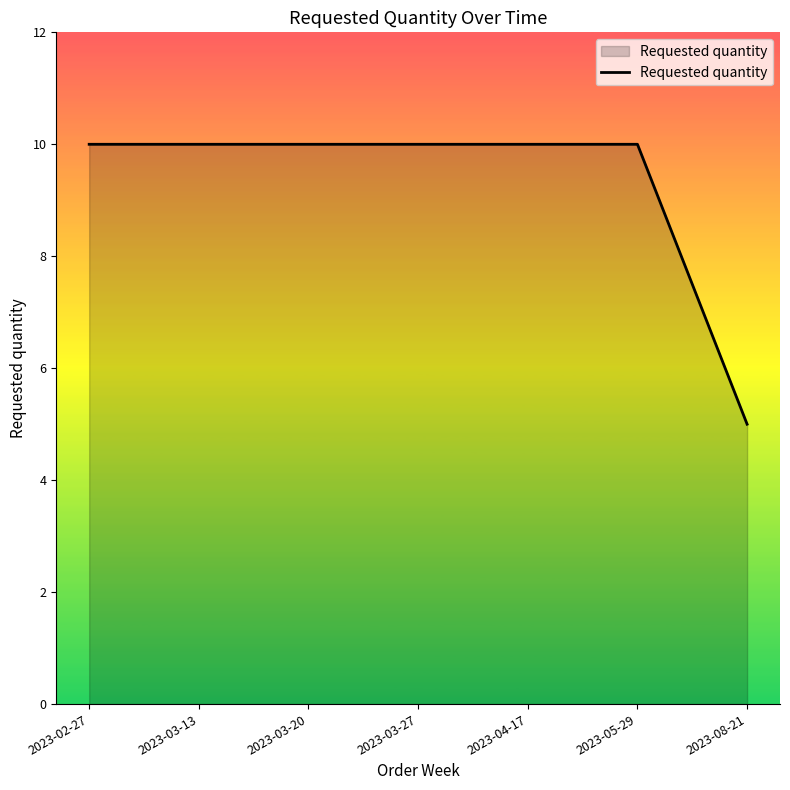

What is the change in value from 2023-04-17 to 2023-08-21?

-5